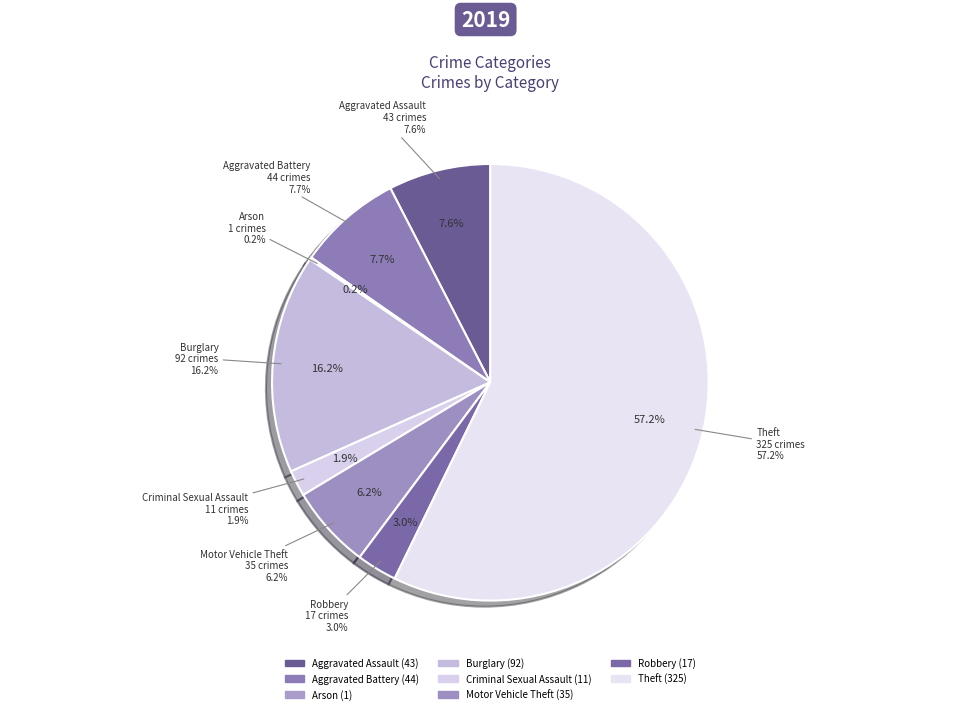

To the nearest percent, what is the difference between the largest and smallest slice percentages?

57%